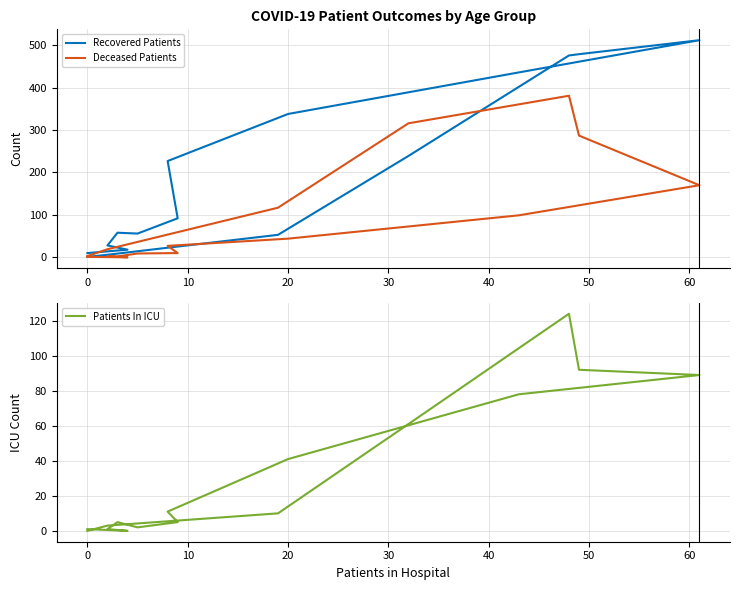

True or false: Patients In ICU has a value of 70 at 20.

False